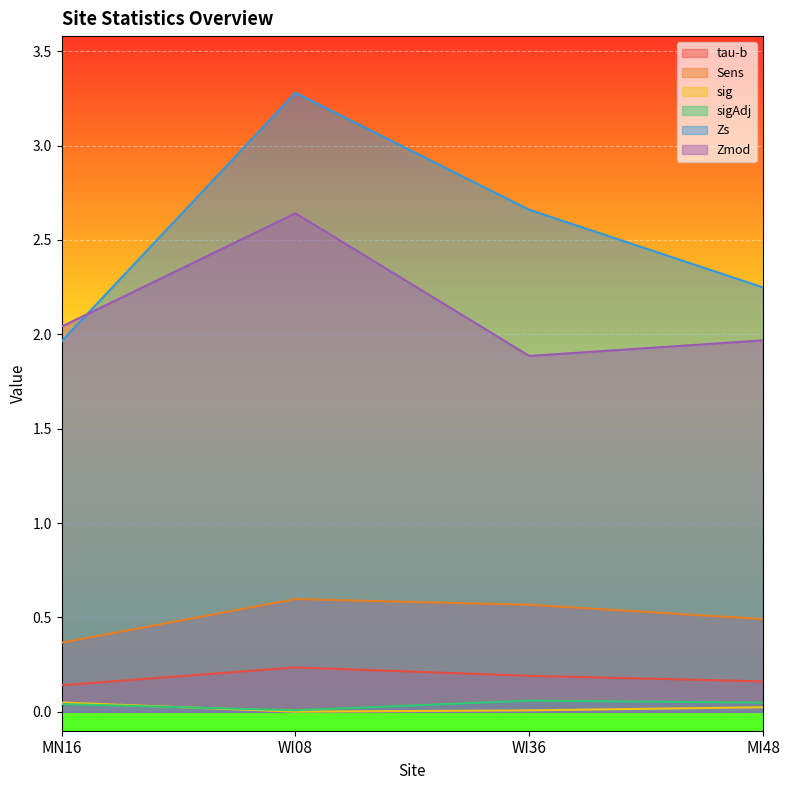

What is the approximate value of Zmod at MN16?

2.0